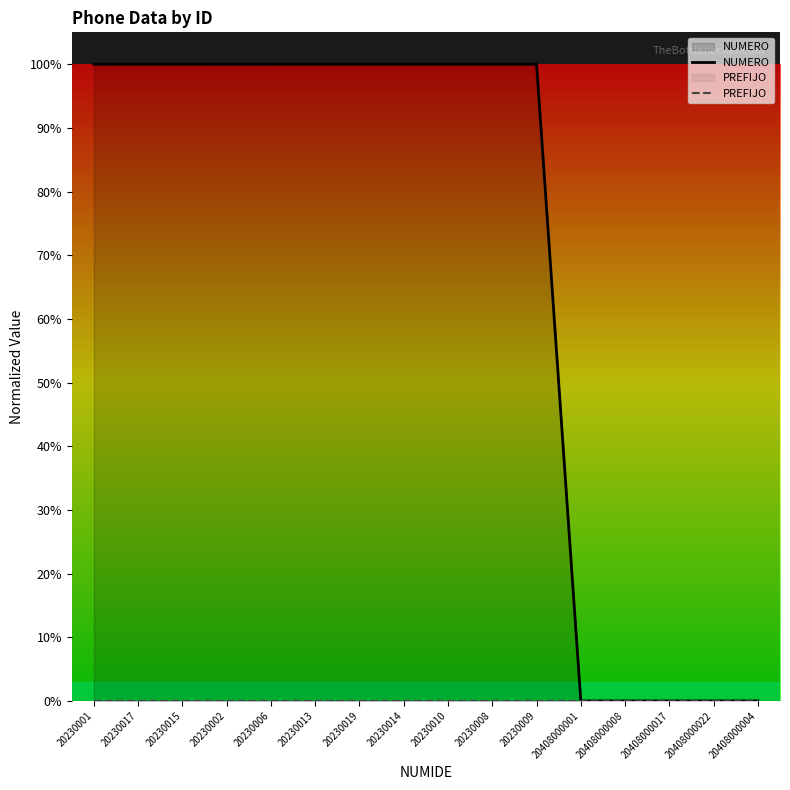

What is the spread (max minus min) of values at 20230002?

100.0